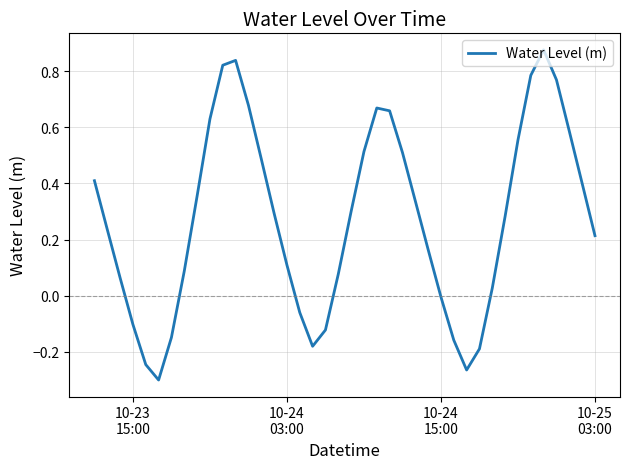

How many values are above zero?

29